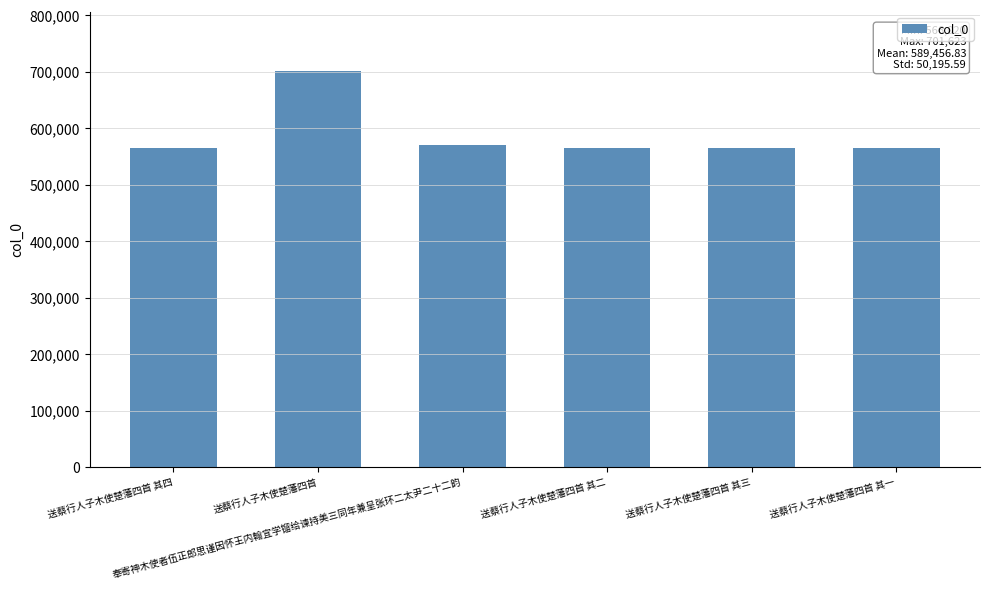

What position from the left is 送蔡行人子木使楚藩四首?

2